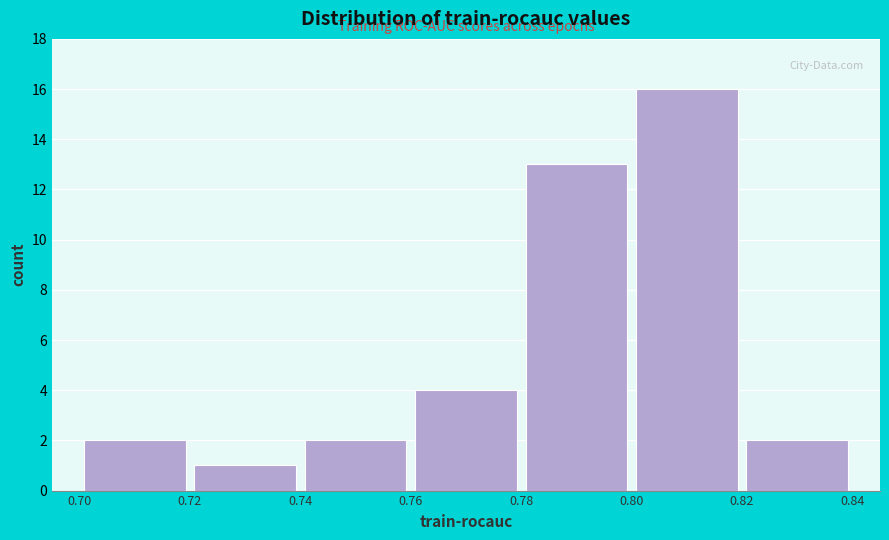

Over which range of the x-axis is the bar tallest?

0.80 to 0.82